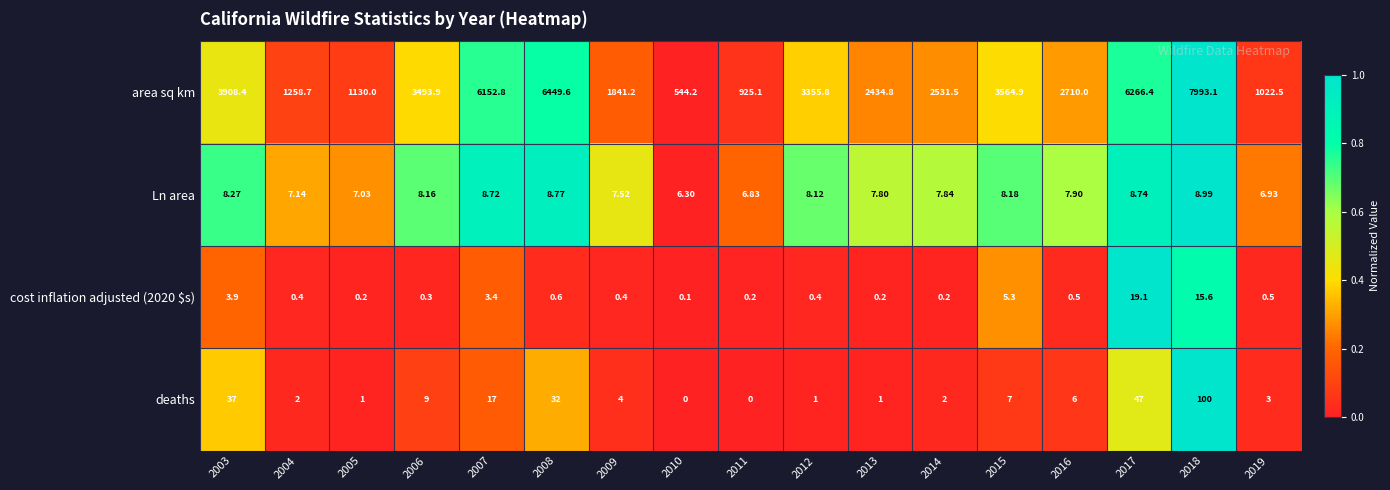

Which series has the widest spread of values?

area sq km